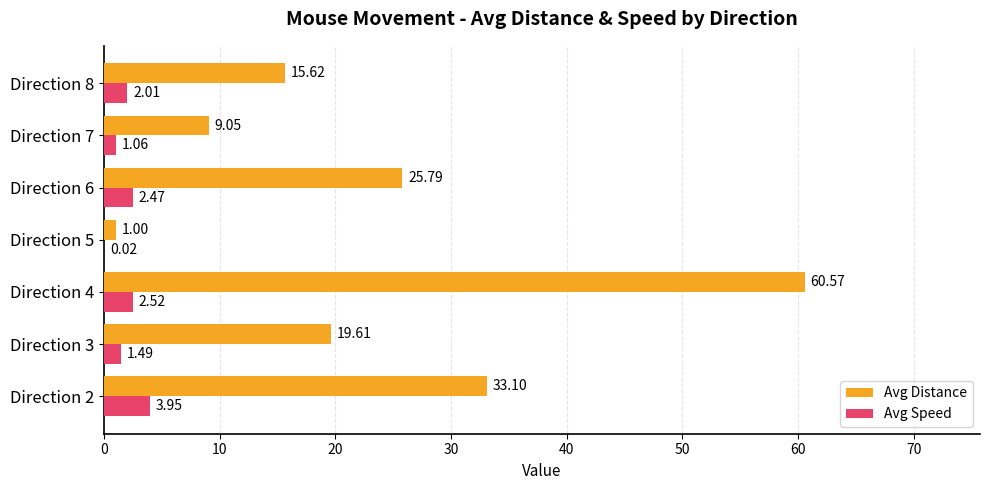

What is the sum of all Avg Speed values?

13.5